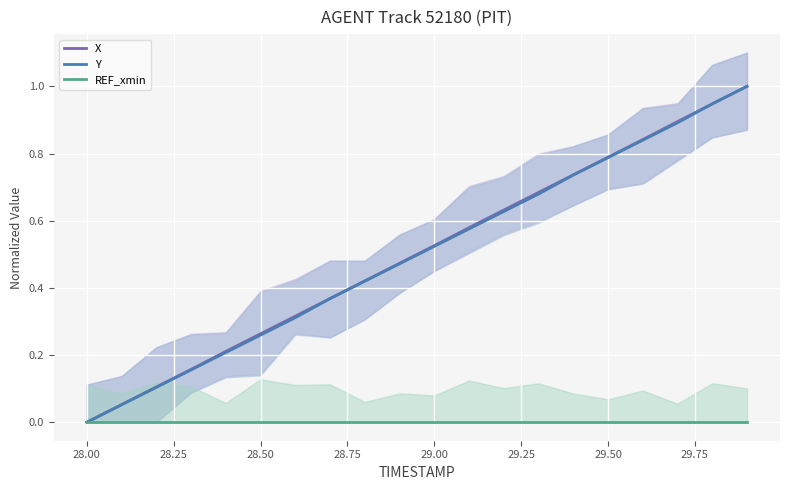

Which series has the largest range (max minus min)?

X